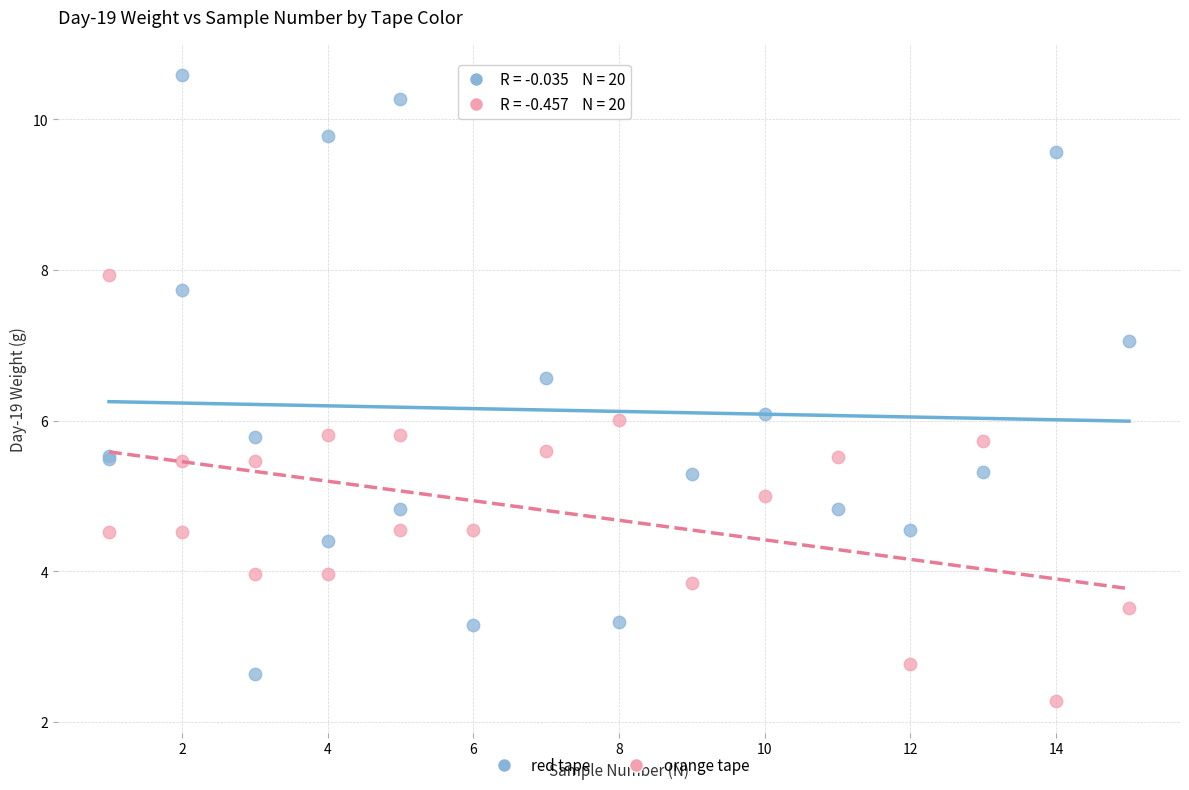

What are all the series names shown in the legend?

red tape, orange tape